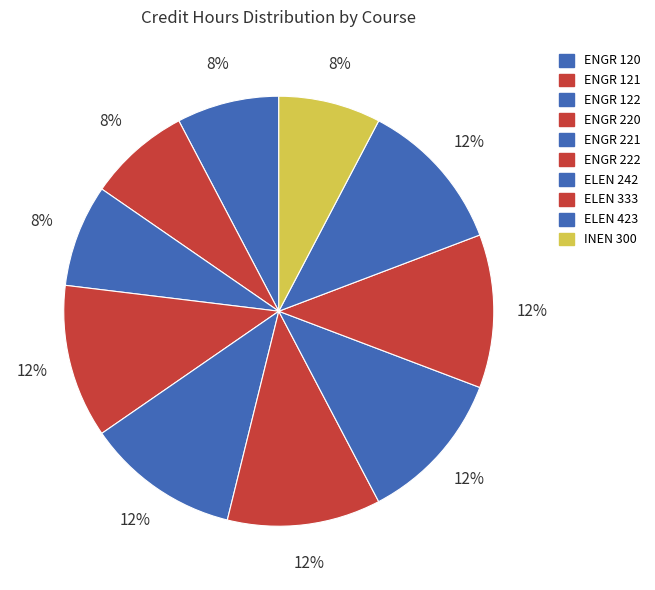

Is ELEN 423 the majority of the pie?

No